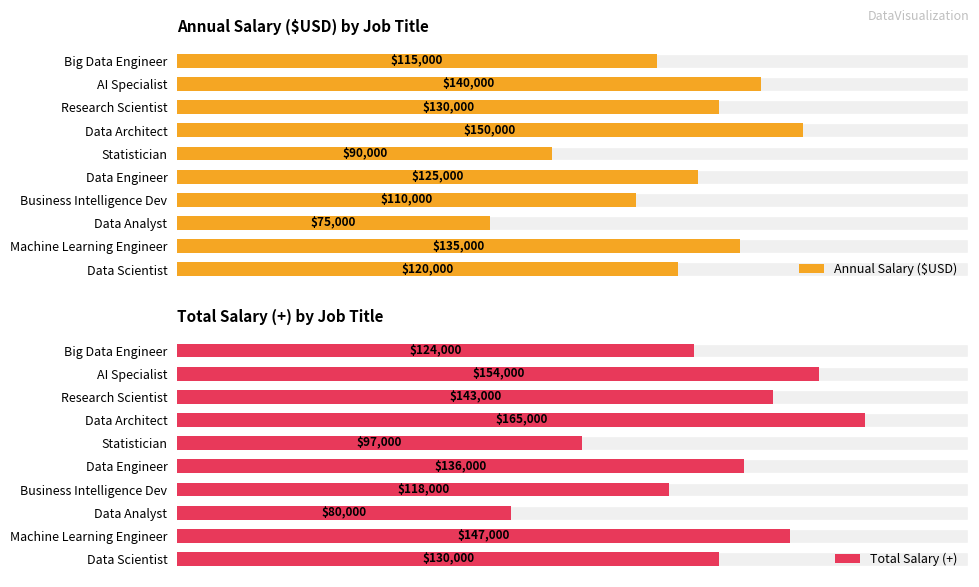

How many groups of bars are there?

10